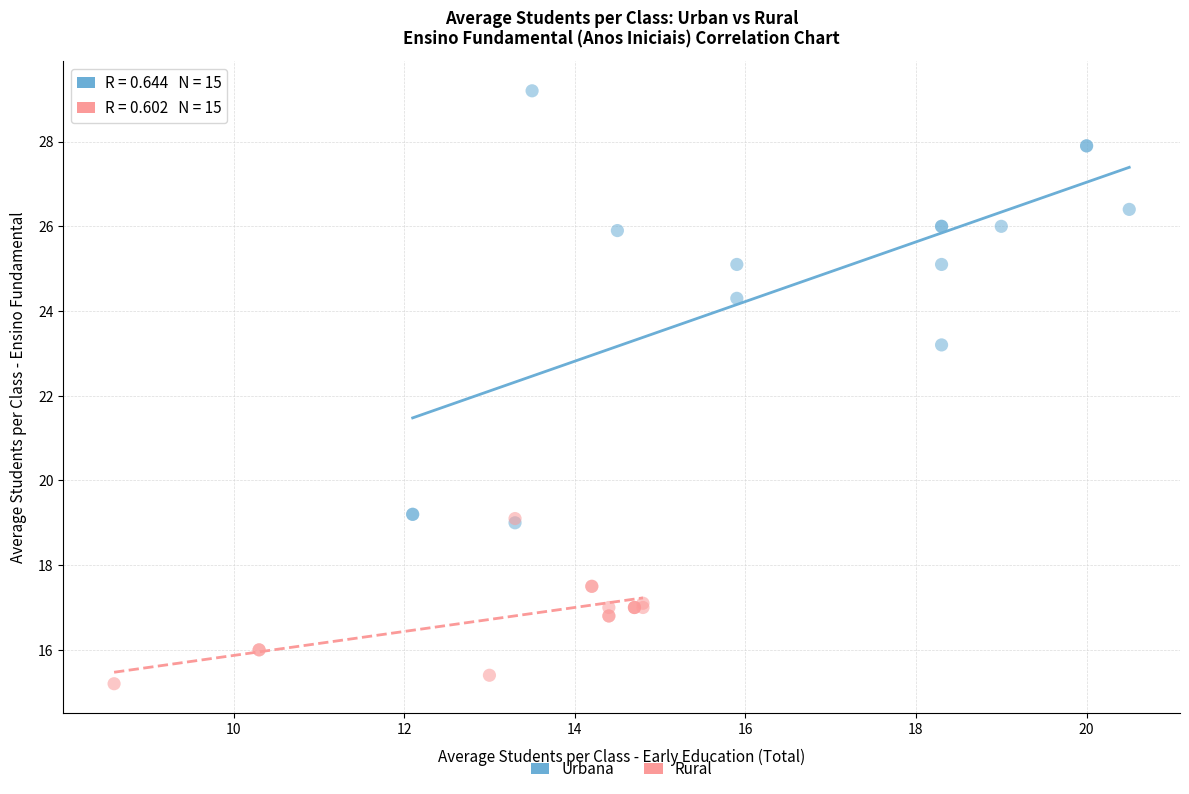

Which series has the widest spread of Y values?

Urbana